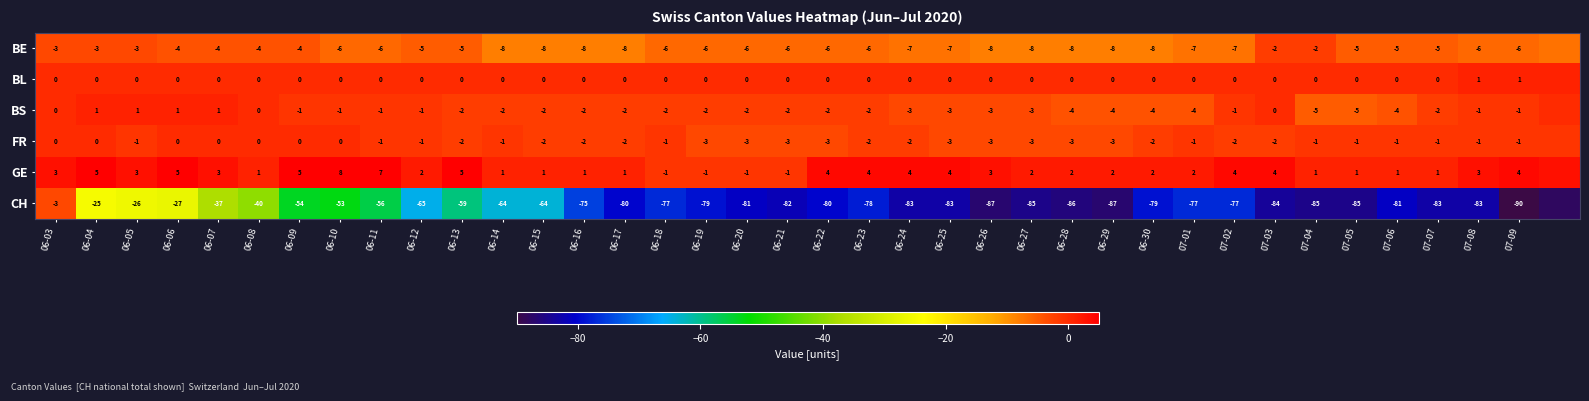

The BE series shows -6 at 06-10. True or false?

True